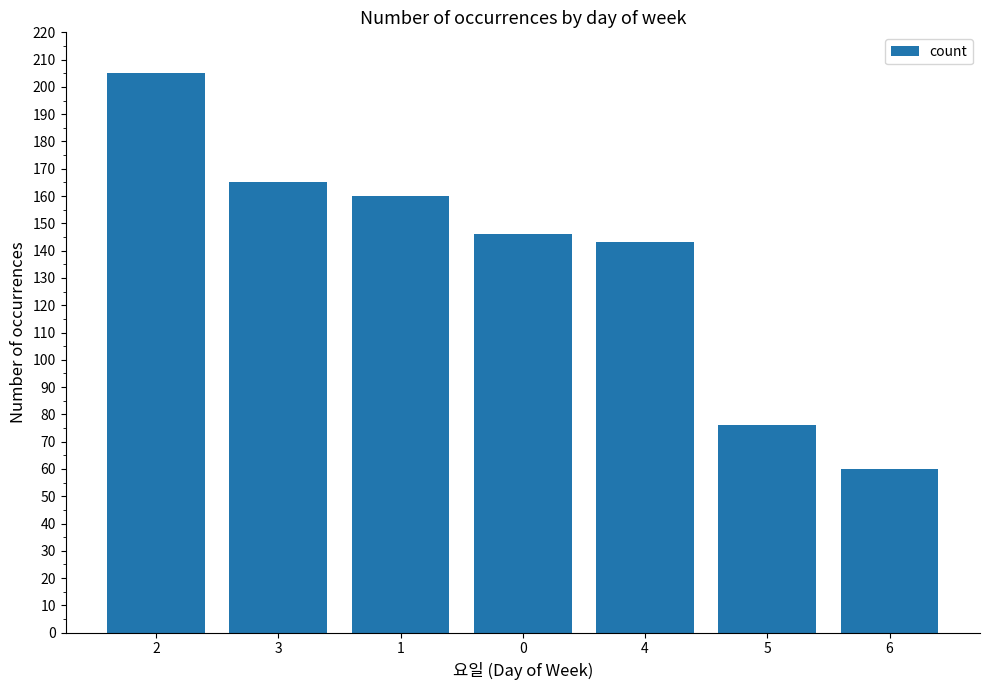

How many bars are there in total?

7